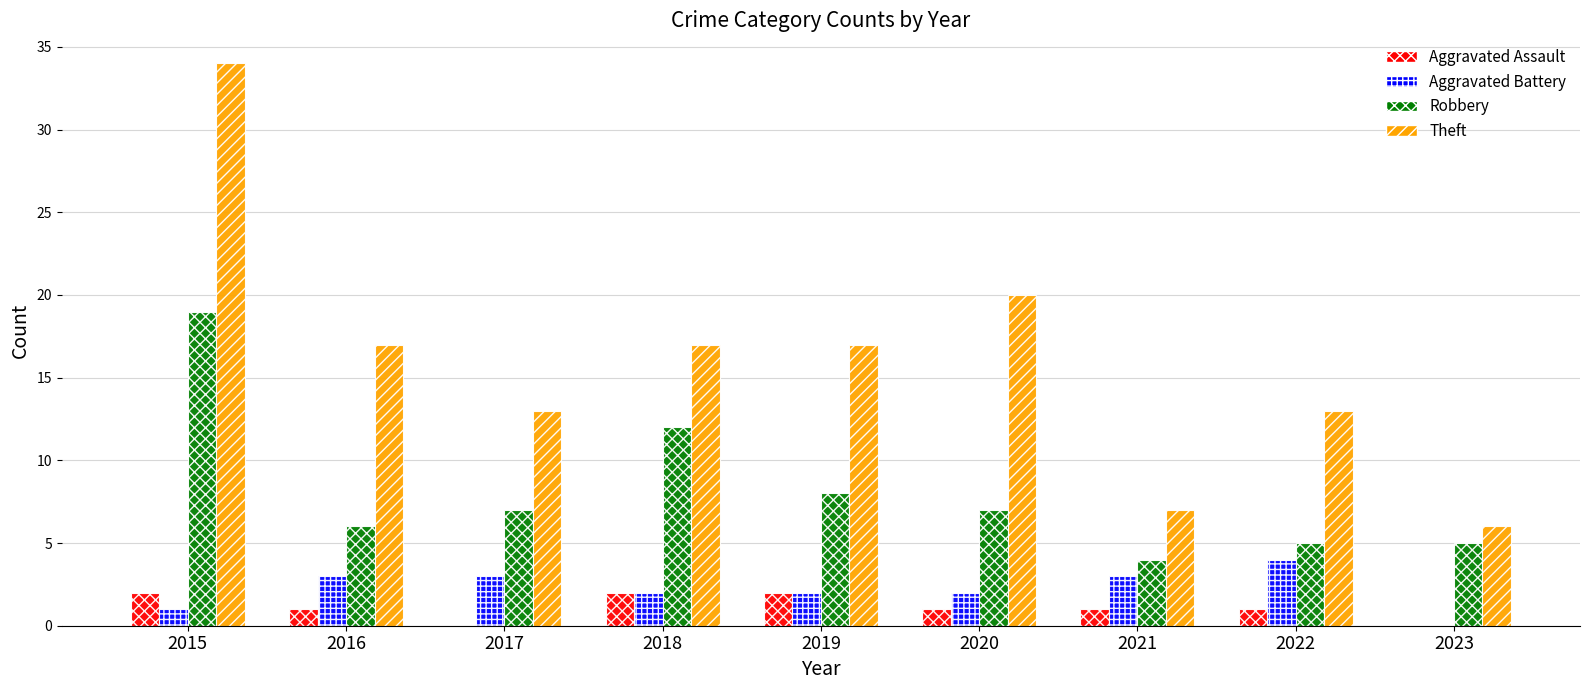

How many Theft values are between 13 and 17?

5